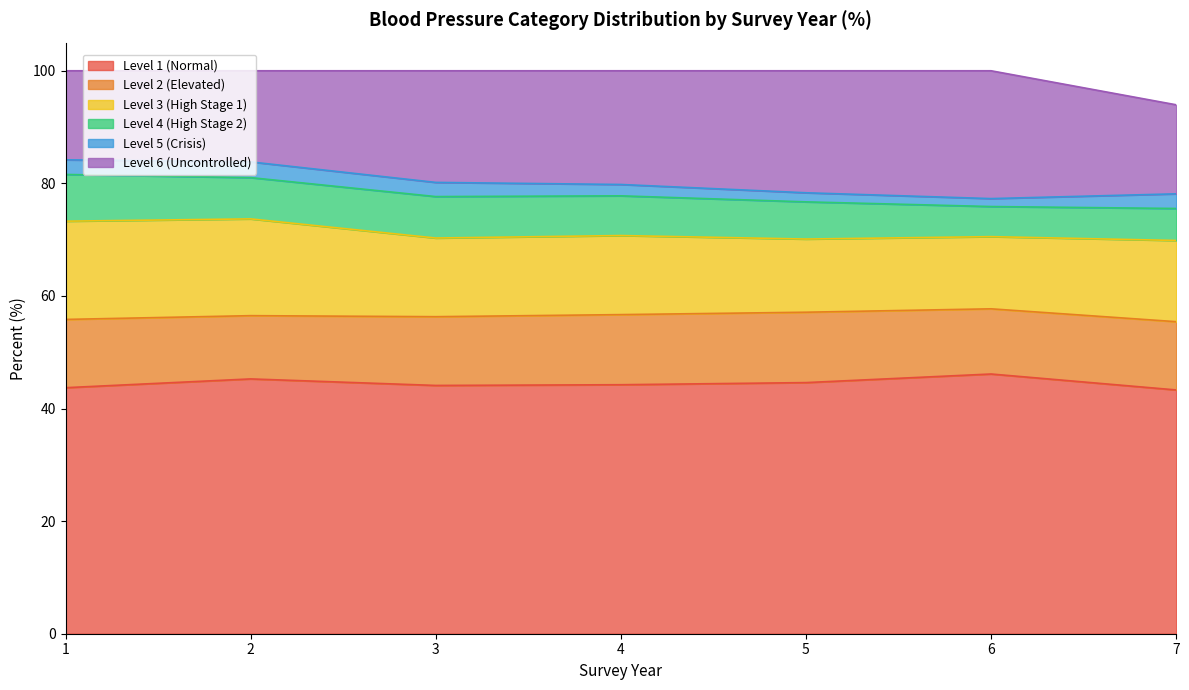

At which category is the sum across all series the highest?

1